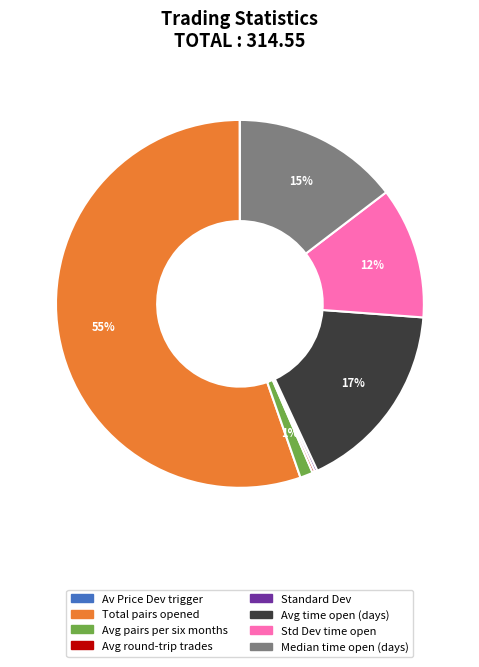

Does any single category account for the majority?

Yes